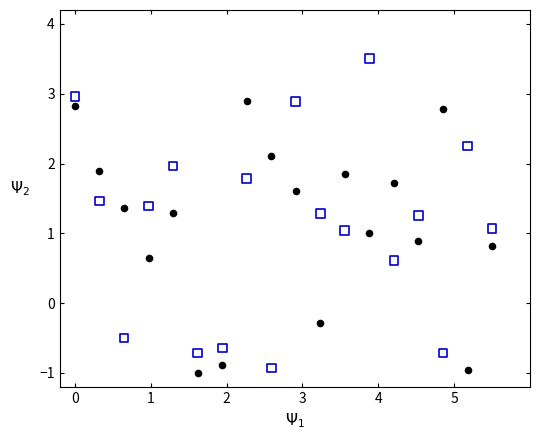

Across all data points, what is the range of Y values (max minus min)?

4.5